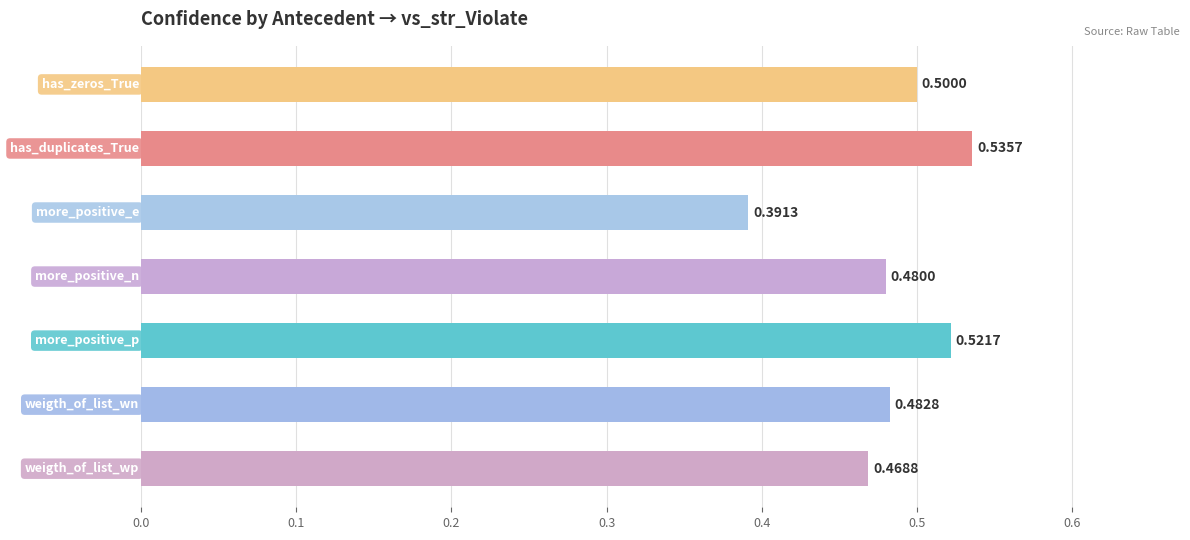

What is the sum of all values?

3.4